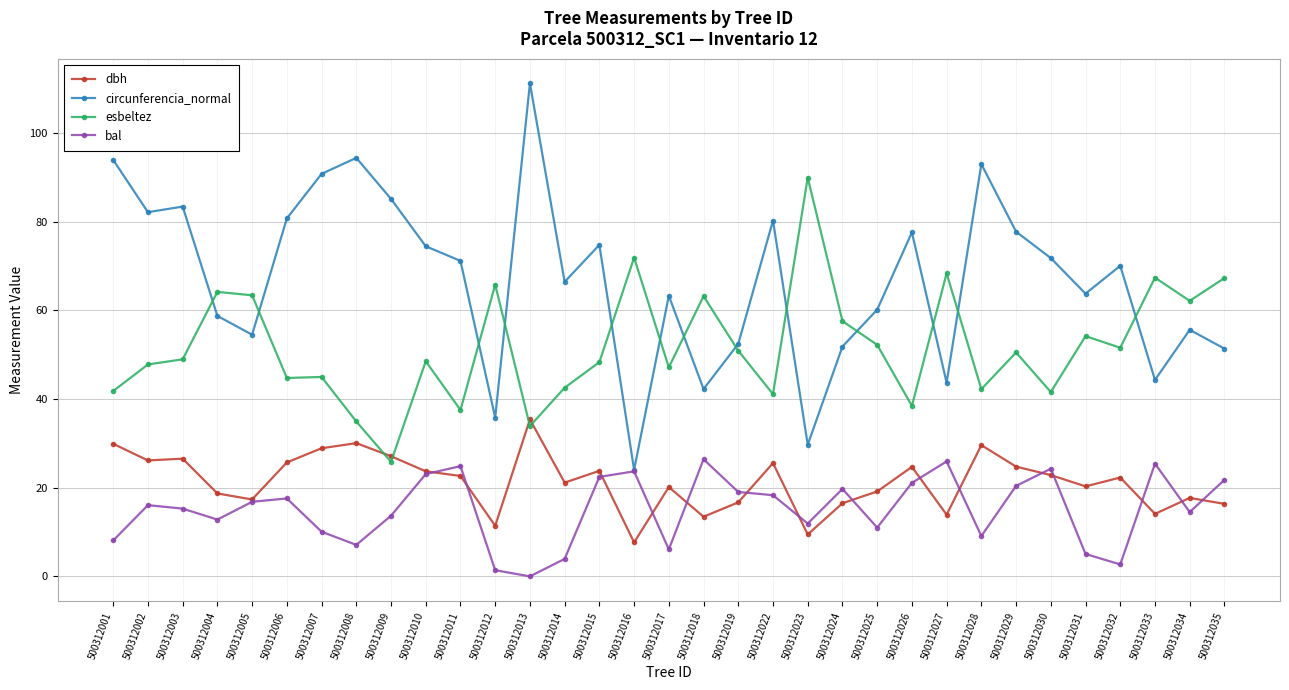

What is the maximum value for circunferencia_normal?

111.2